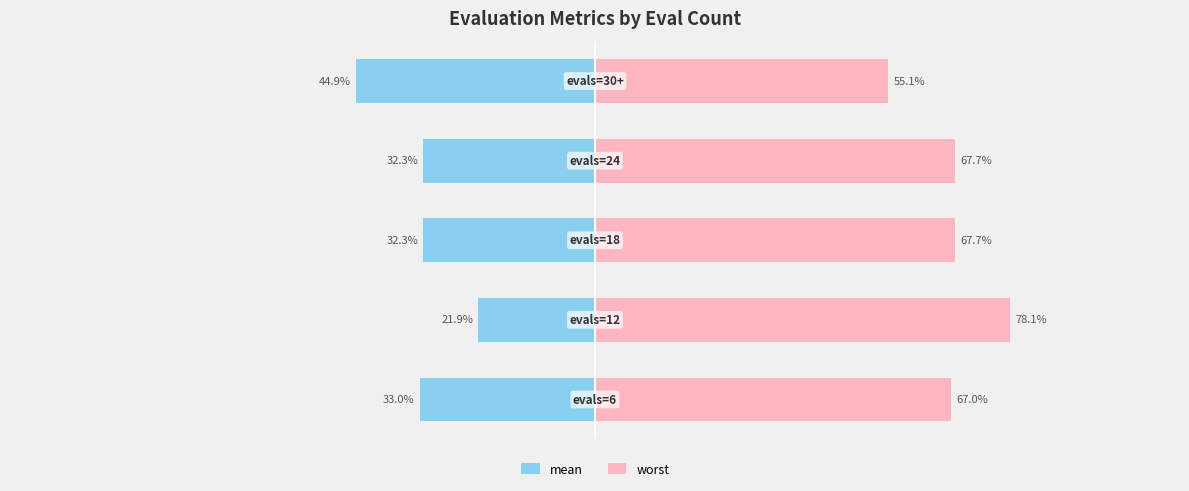

Which series has the largest total across all categories?

worst